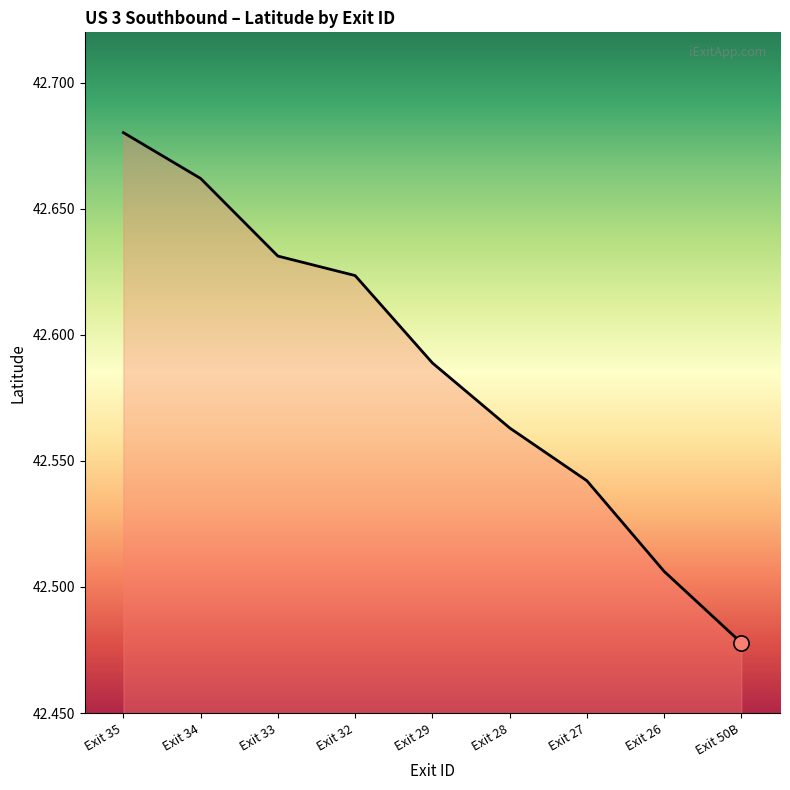

Between Exit 35 and Exit 27, which is larger?

Exit 35